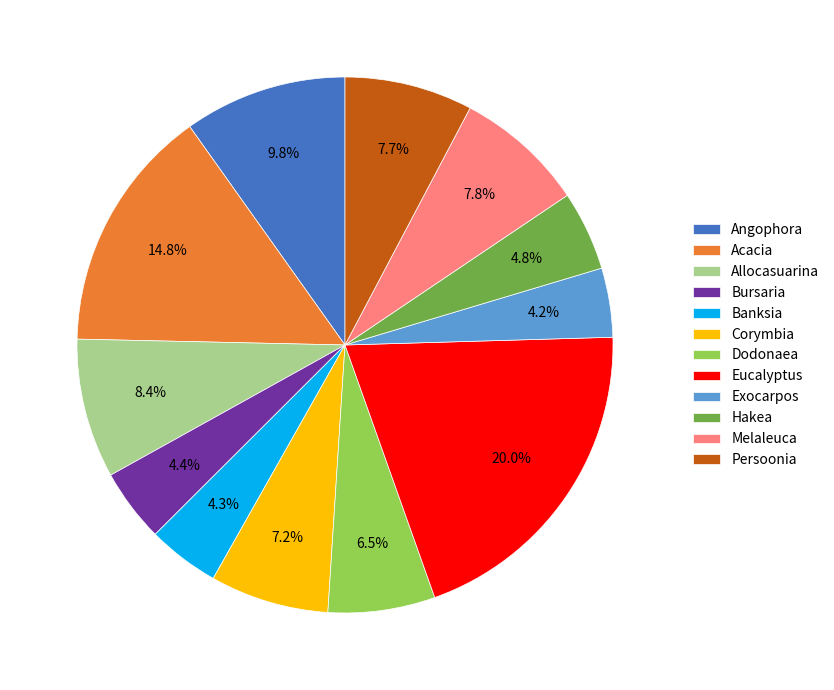

Is there a majority slice in this chart?

No